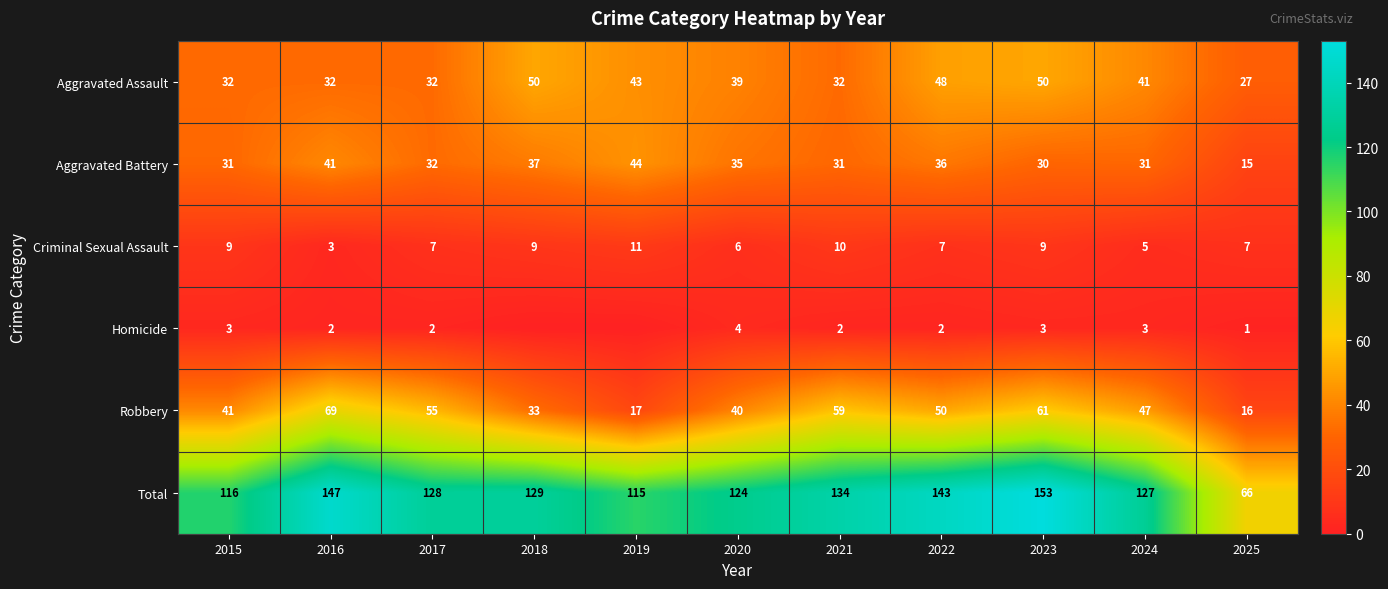

What is the spread (max minus min) of values at 2024?

124